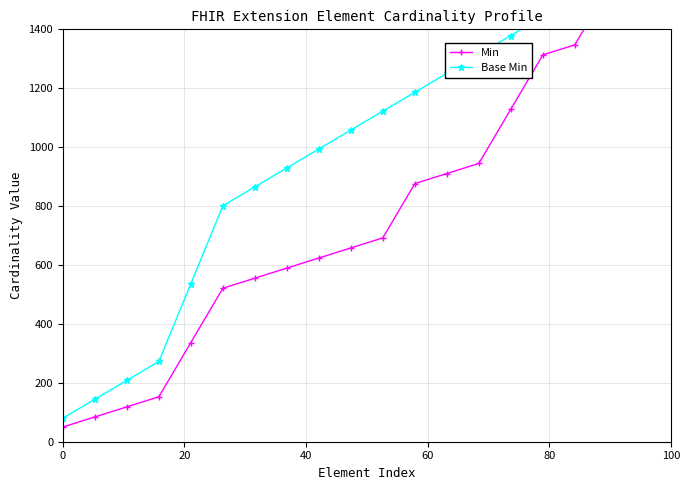

True or false: Min has more than 0 interior local peaks.

False